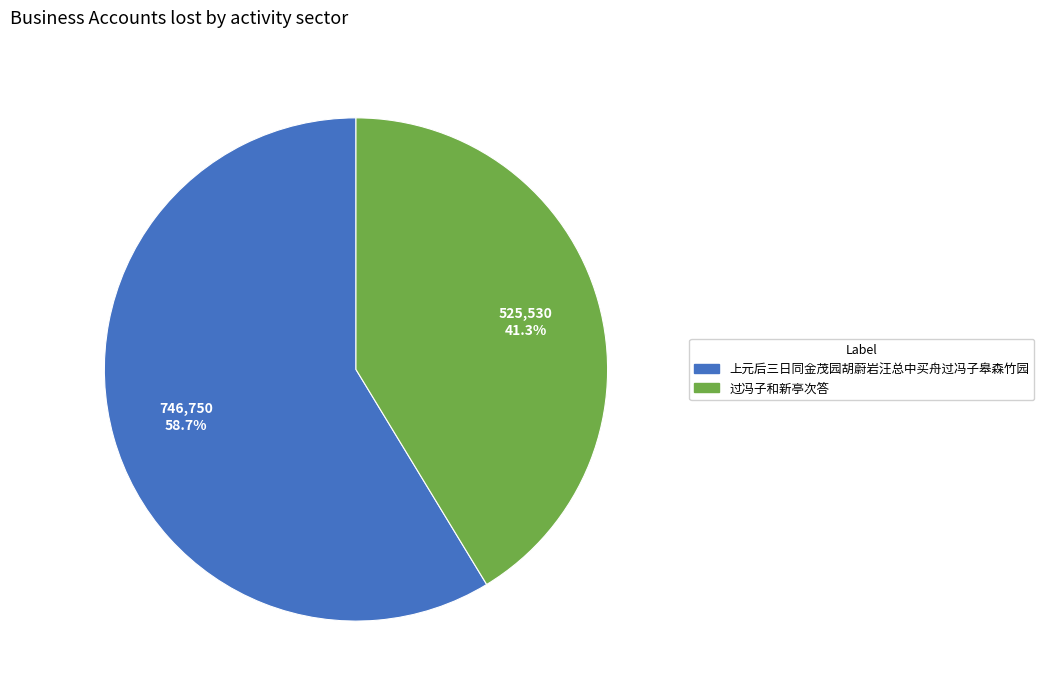

Is the sum of 上元后三日同金茂园胡蔚岩汪总中买舟过冯子皋森竹园 and 过冯子和新亭次答 greater than half?

Yes